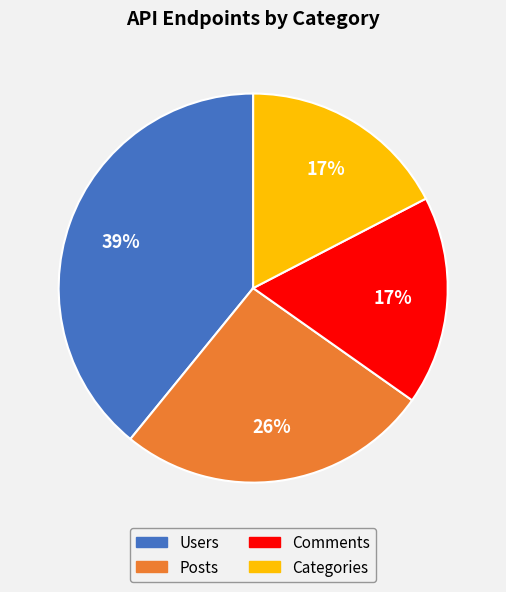

Is there a majority slice in this chart?

No